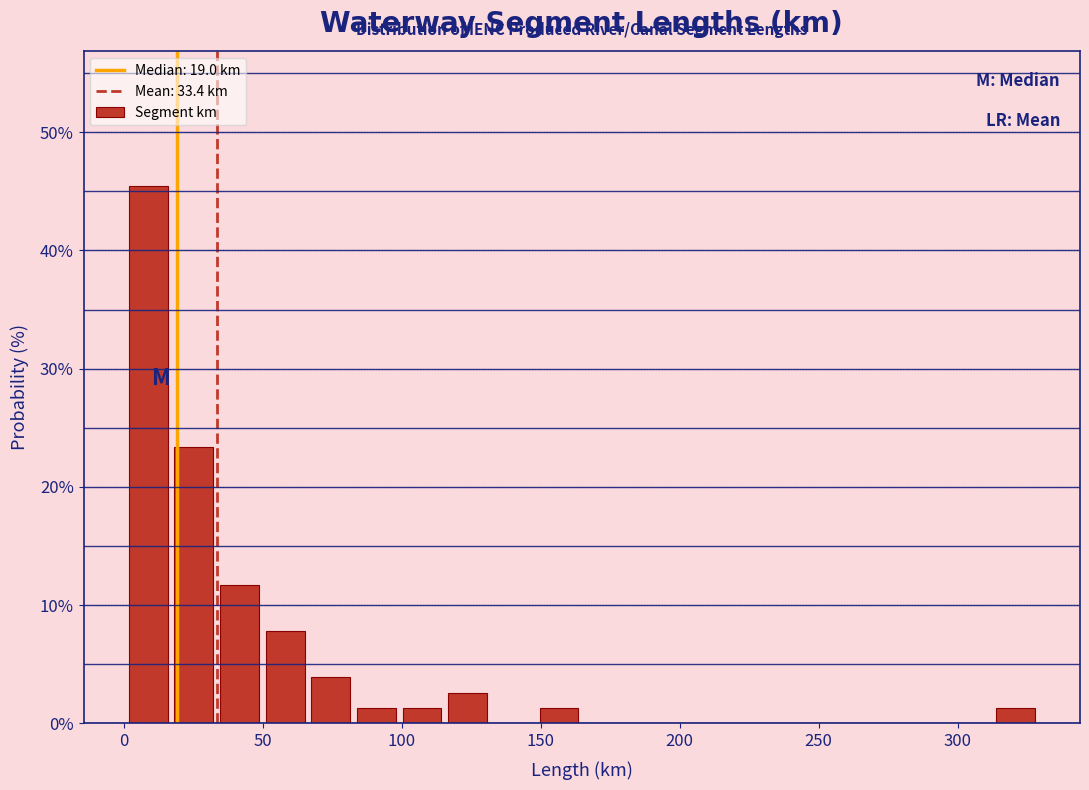

Read against the x-axis, roughly where is the centre of the tallest bar?

10